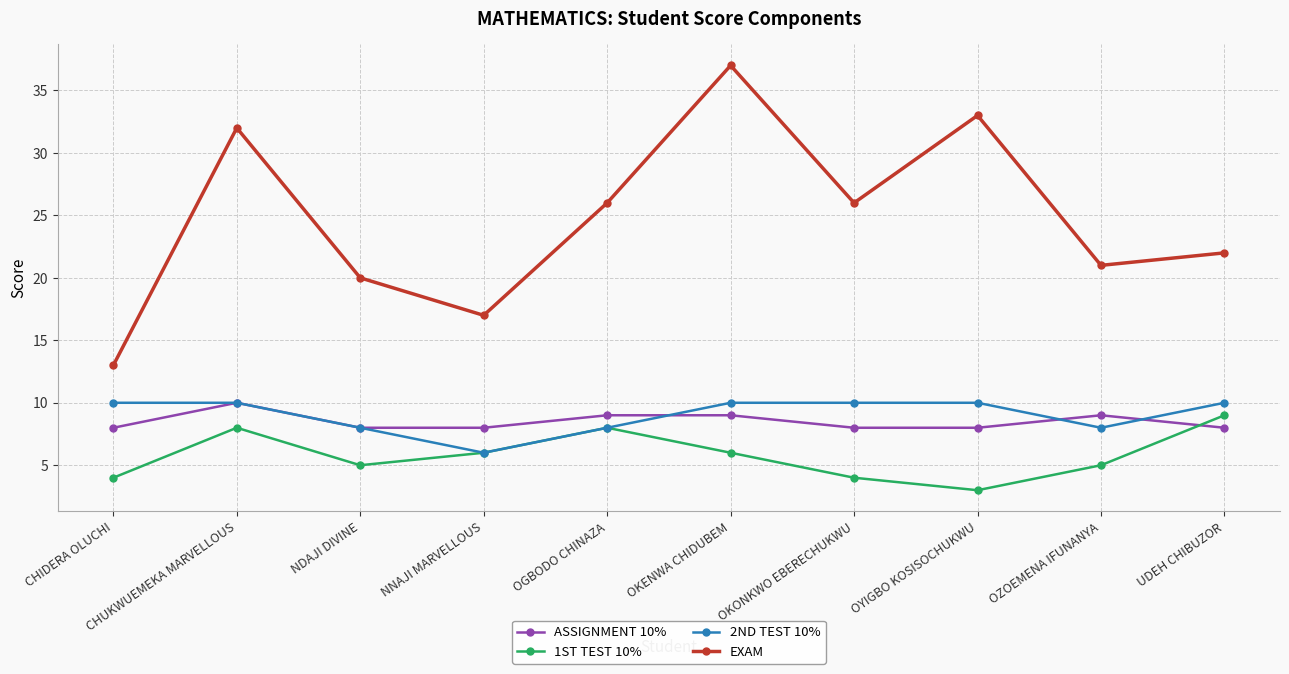

What is the difference between the highest and lowest values at OYIGBO KOSISOCHUKWU?

30